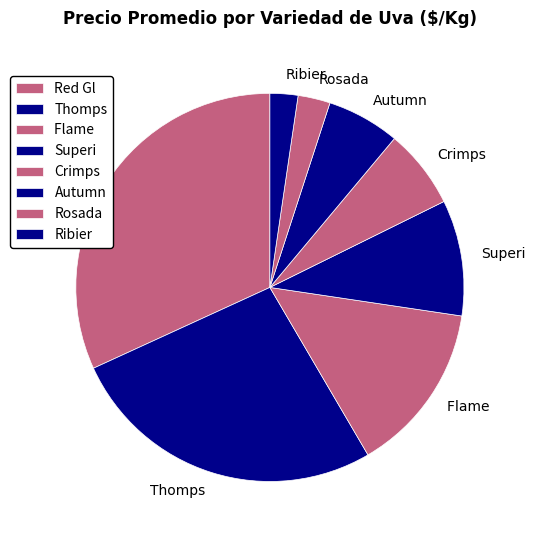

Combined, do Rosada and Thomps account for over 50%?

No